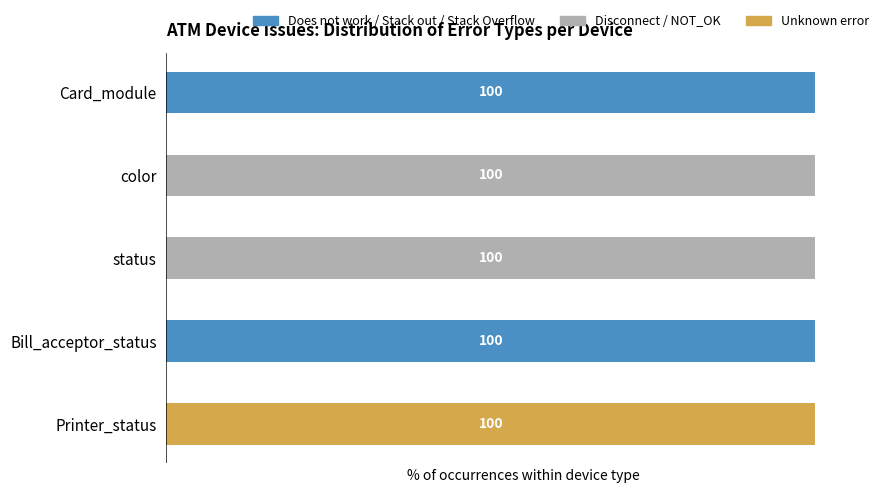

Reading left to right, list all the values displayed in this chart.

Does not work / Stack: 100	0	0	100	0
Disconnect / NOT_OK: 0	100	100	0	0
Unknown error: 0	0	0	0	100